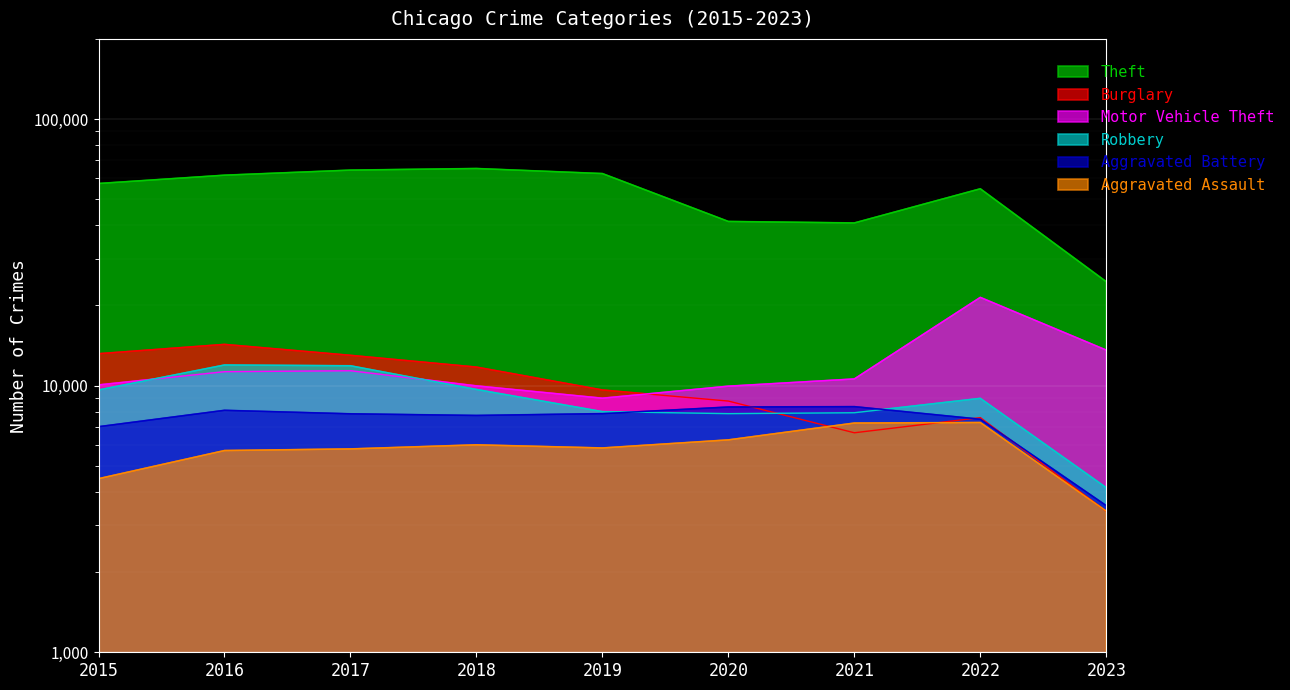

The value of Aggravated Assault at 2019 is 8719. True or false?

False